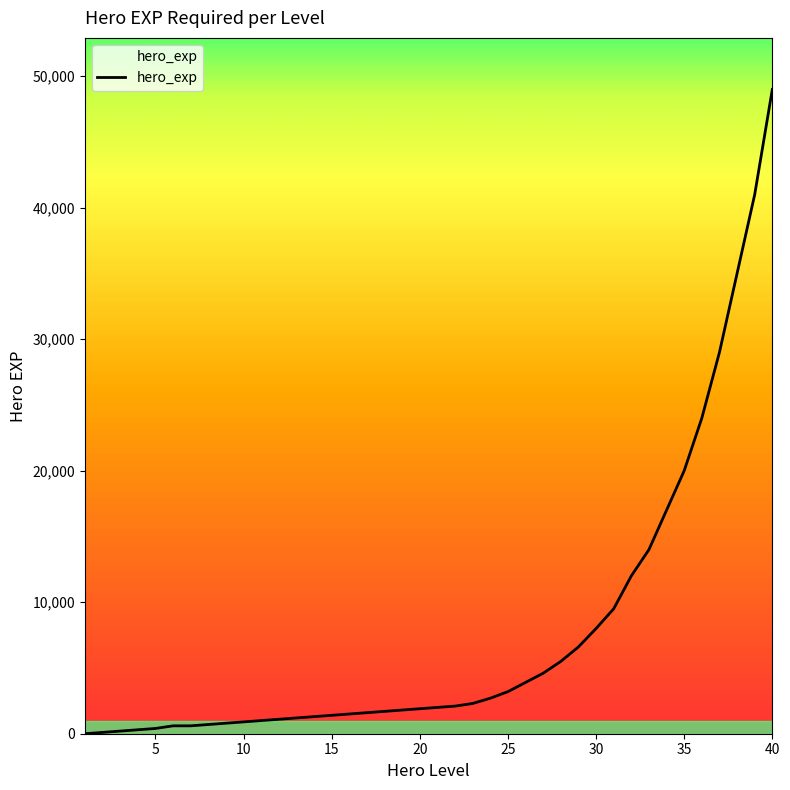

How many lines are shown in the chart?

1